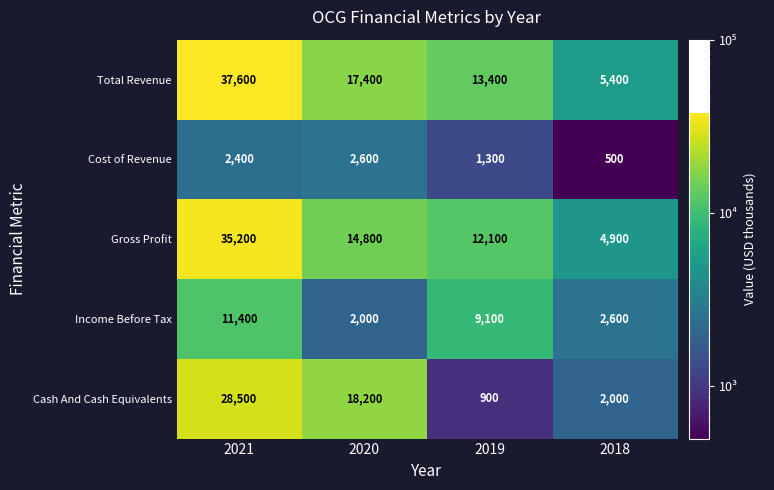

At how many categories does at least one series exceed 19333?

1